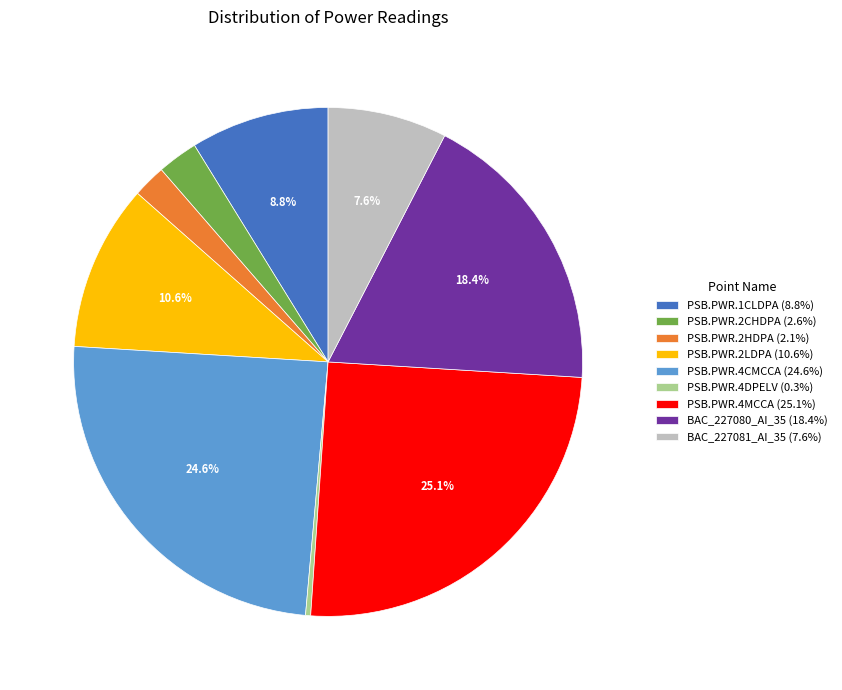

Count the number of slices in the pie.

9